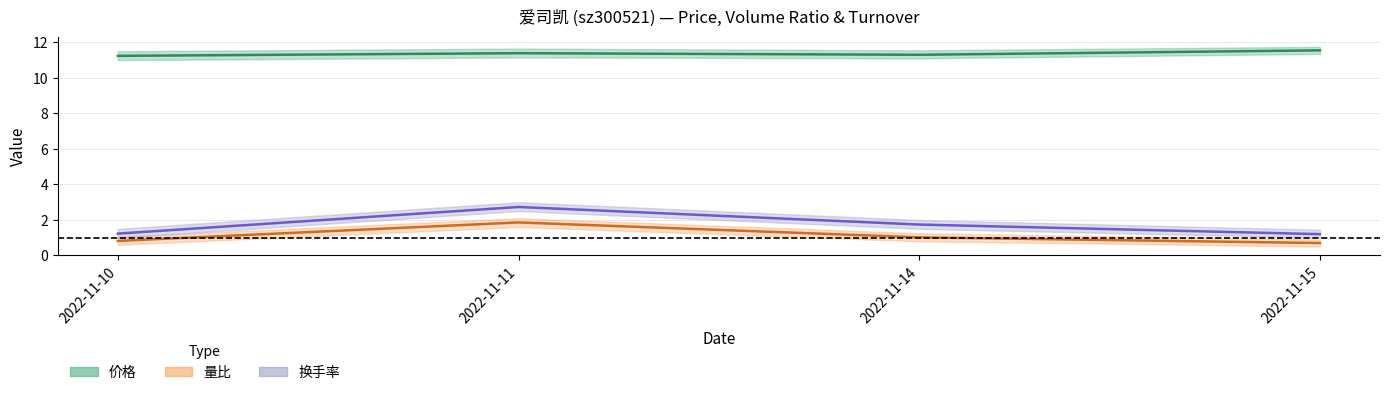

Between 2022-11-10 and 2022-11-15, which series saw the biggest shift?

价格